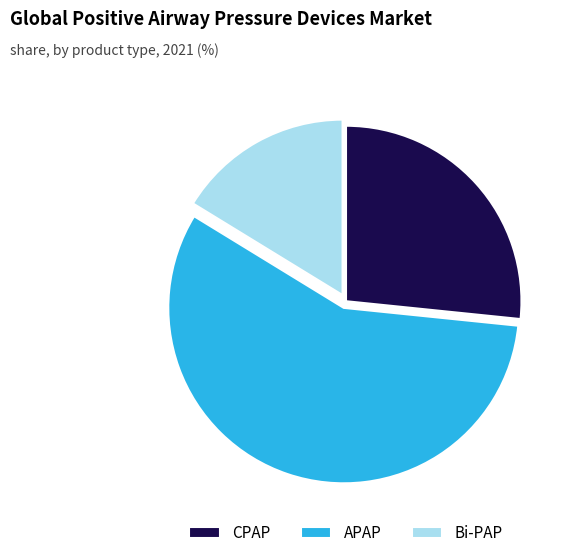

Is the sum of APAP and CPAP greater than half?

Yes